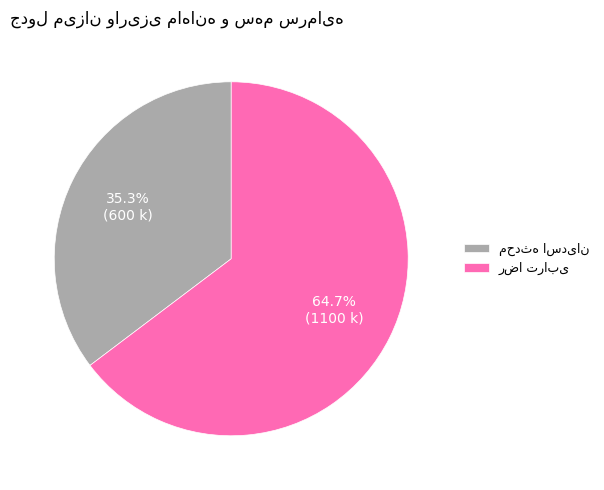

Which slice is the smallest?

محدثه اسدیان